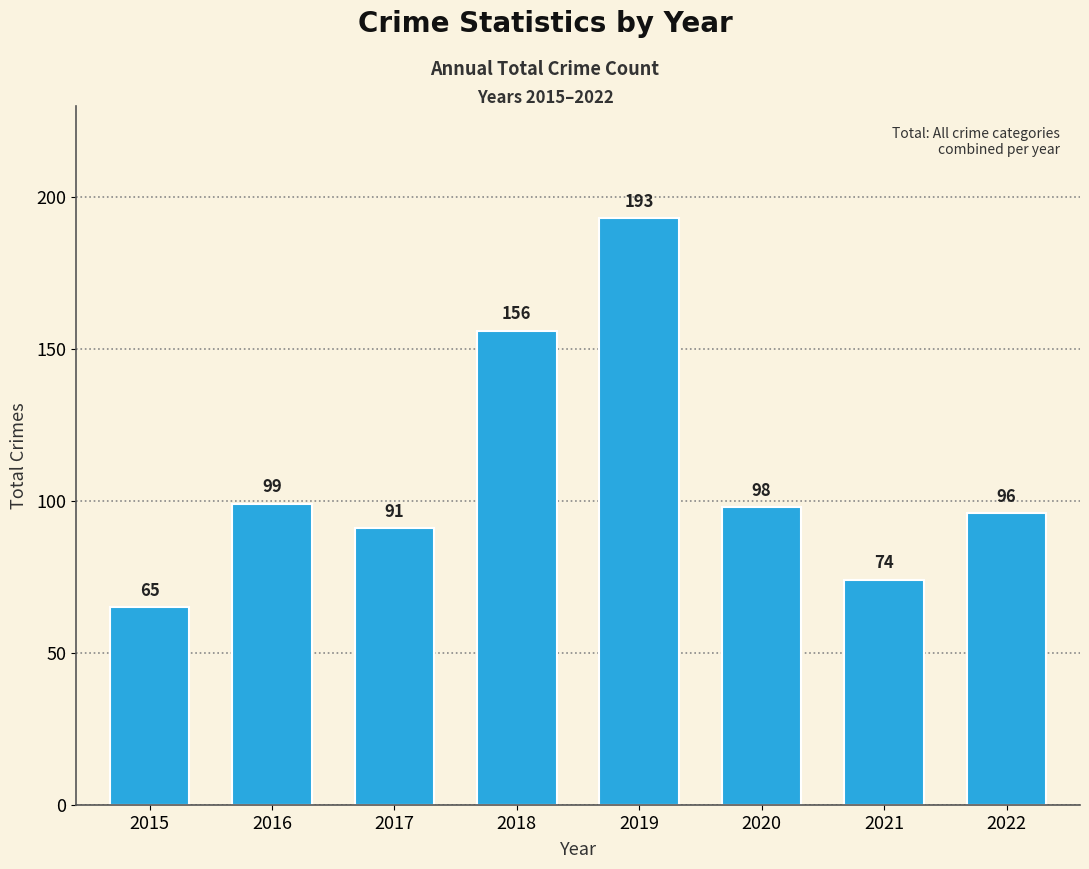

What value does the data have at 2020, to the nearest 50?

100